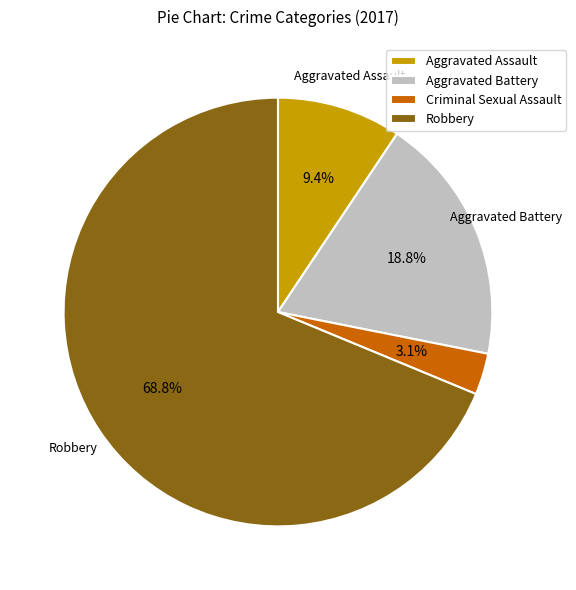

Is Aggravated Battery the majority of the pie?

No